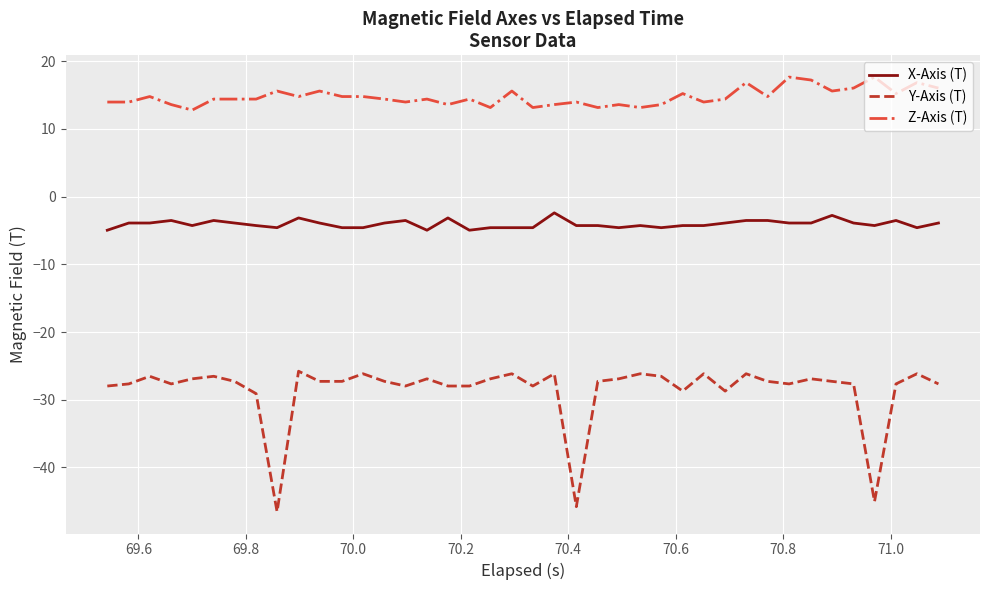

What is the difference between the maximum and minimum values in the X-Axis (T) series?

2.6